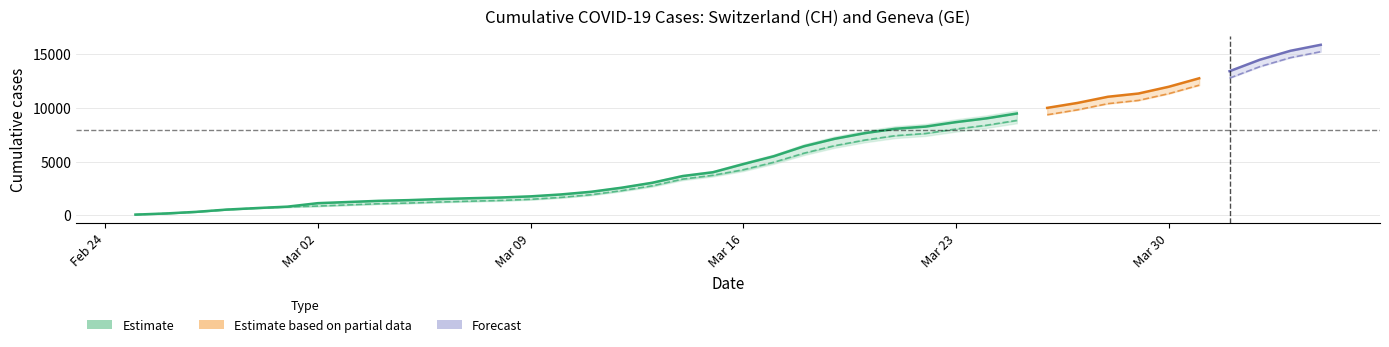

List the series in order of their peak value, lowest first.

GE, CH